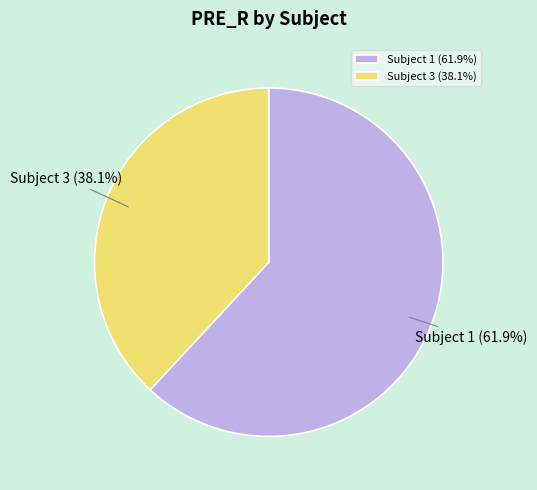

Combined, what portion of the pie is Subject 3 (38.1%) and Subject 1 (61.9%)?

100.0%